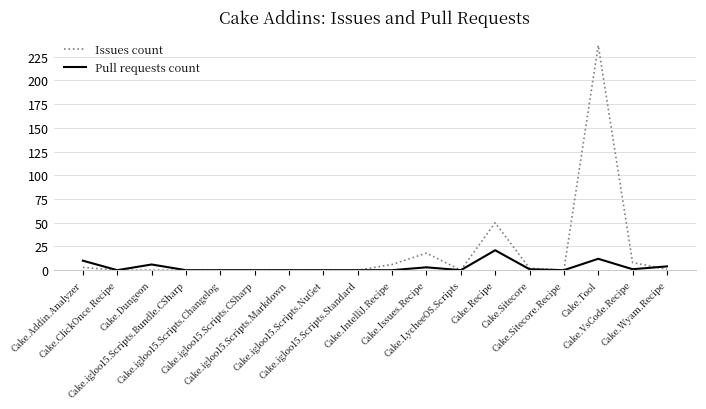

Which series has the widest spread of values?

Issues count